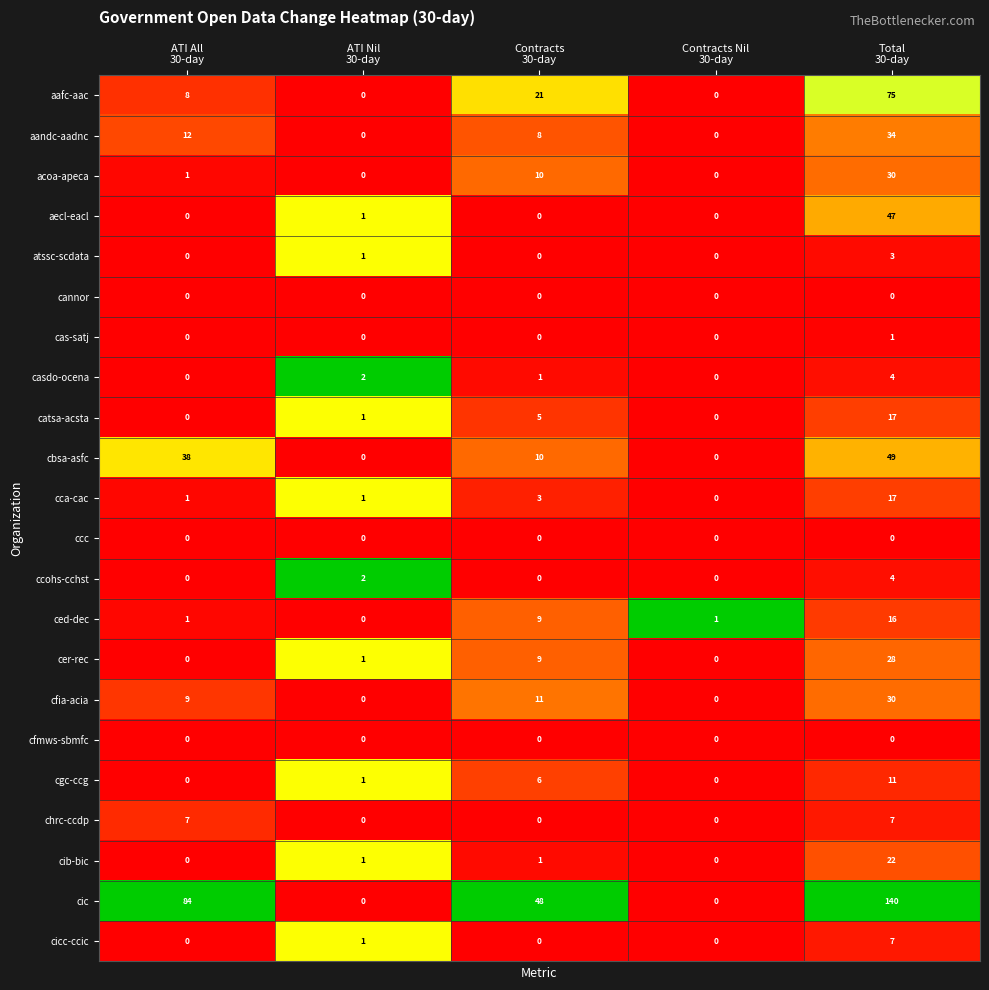

What is the maximum value shown in the chart?

140